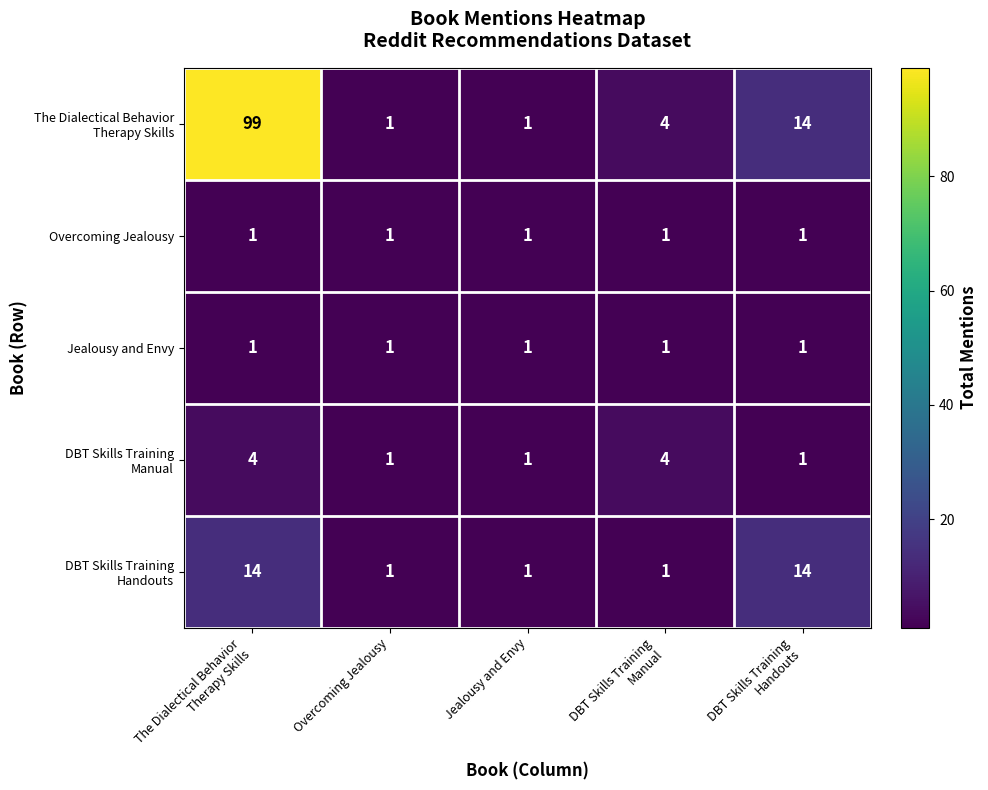

What is the sum of all Overcoming Jealousy values?

5